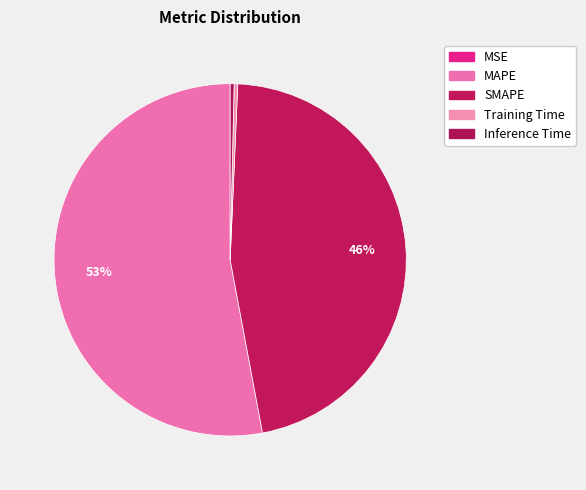

The MSE slice represents 0% of the pie. True or false?

True